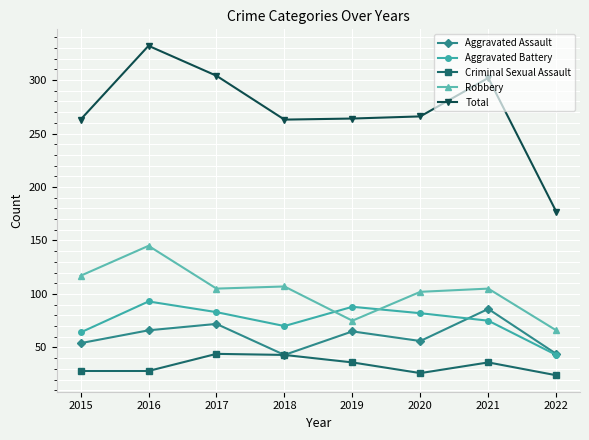

Which series has the widest spread of values?

Total